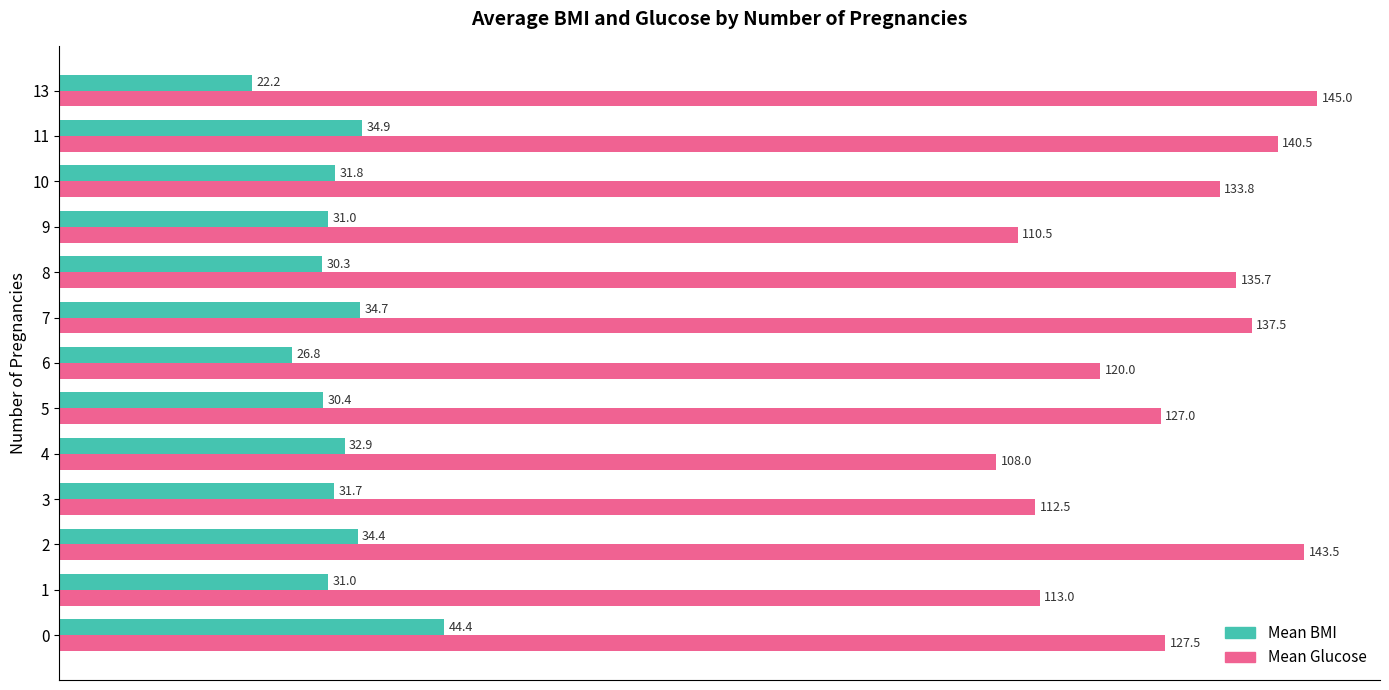

The Mean Glucose series shows 55.4 at 1. True or false?

False